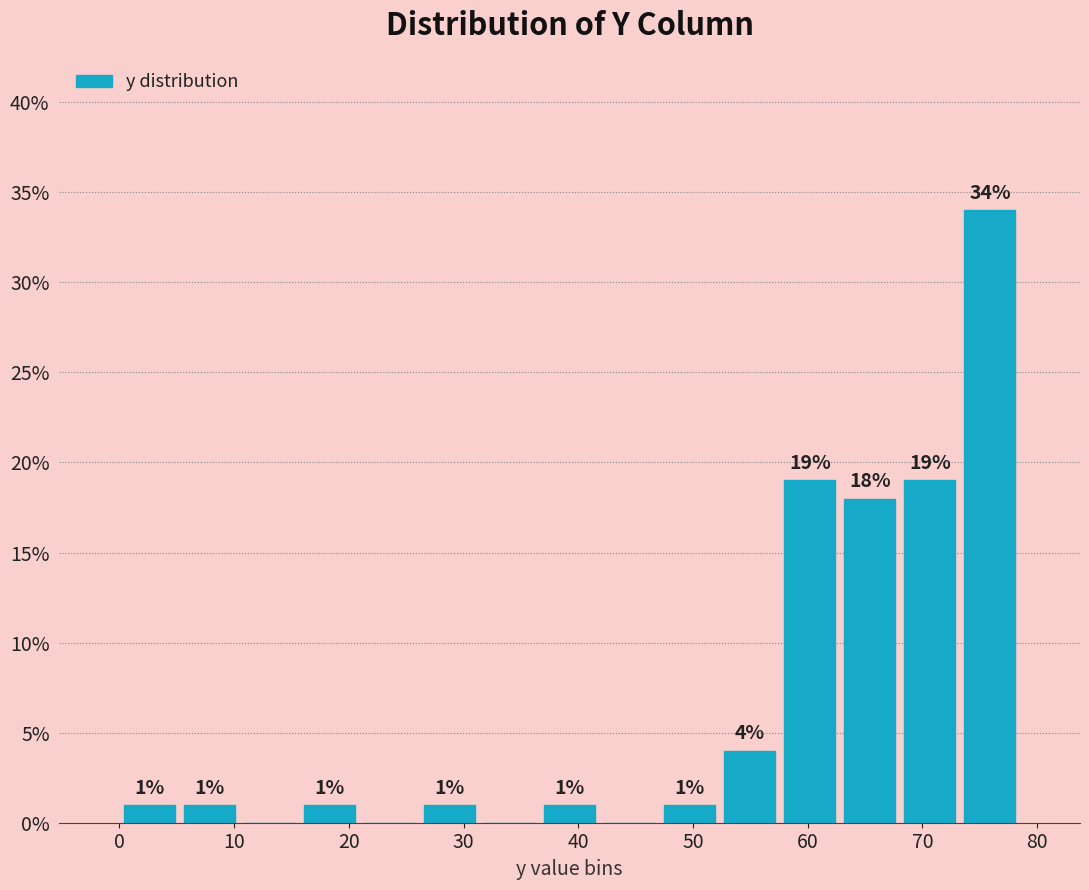

Which range on the x-axis has the tallest bar?

73 to 79